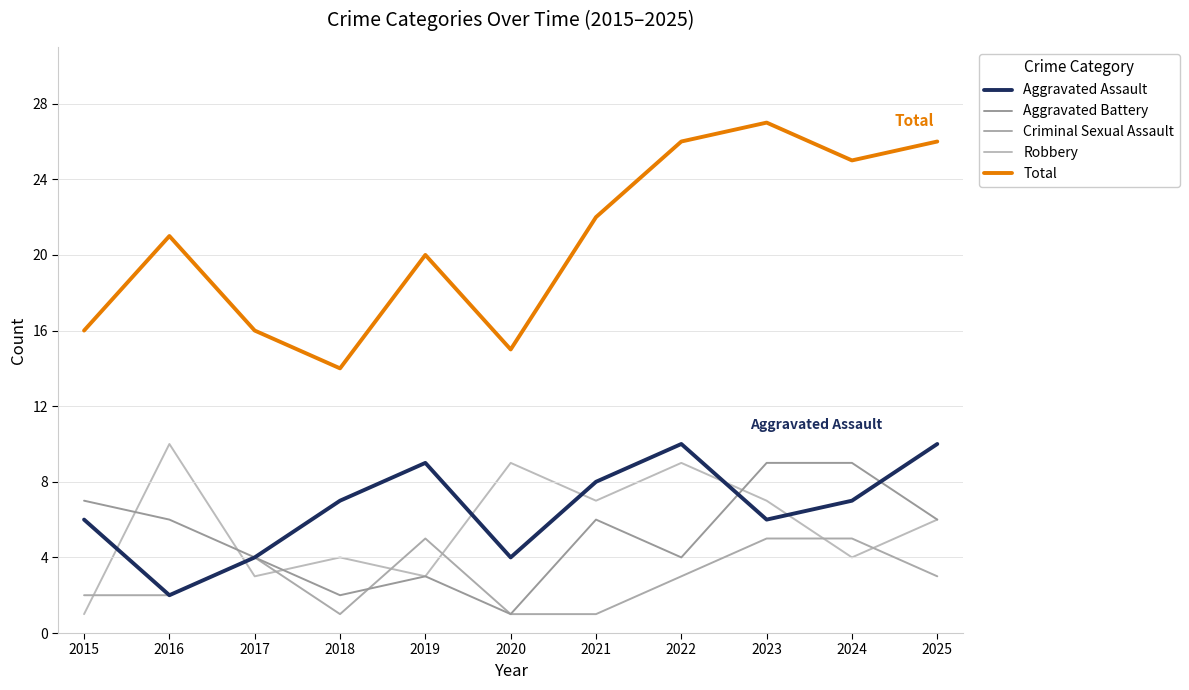

How many series are shown in this chart?

5